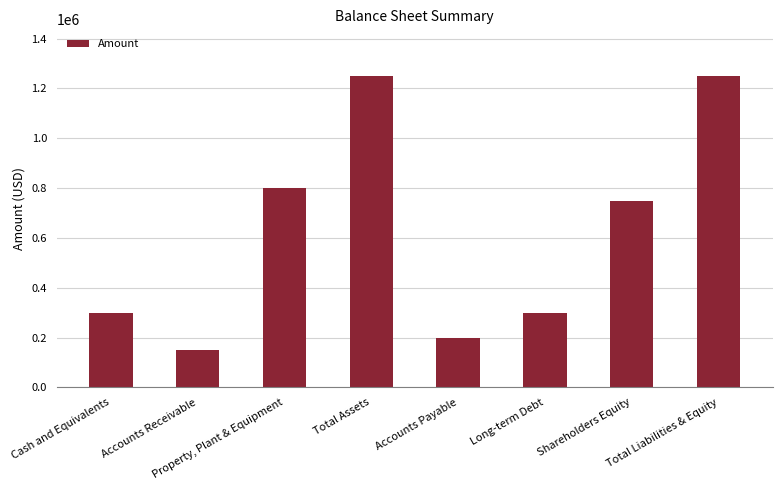

The chart shows a value of 200000 at Accounts Payable. True or false?

True